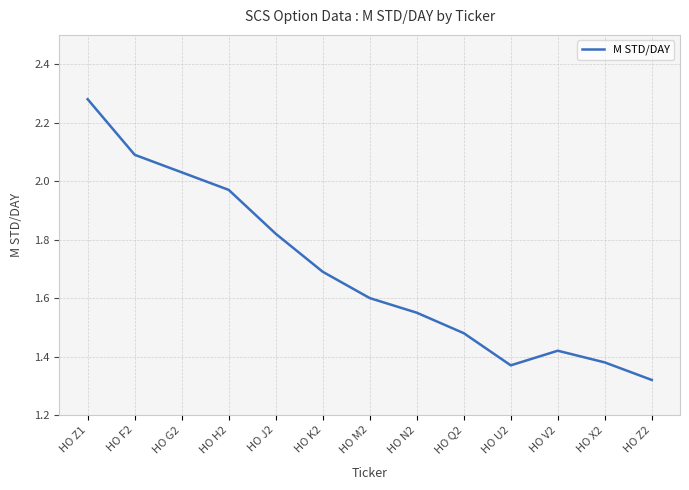

Which category has the highest value across all series?

HO Z1